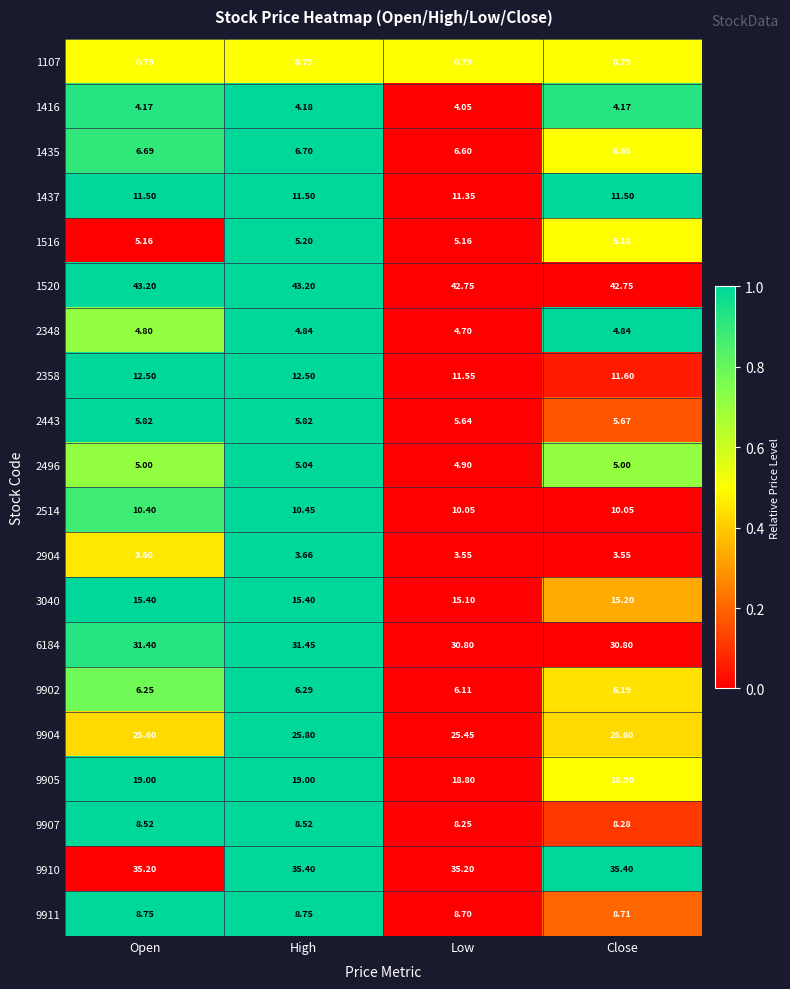

Is the value of 2514 at Open greater than the value of 1107 at High?

Yes